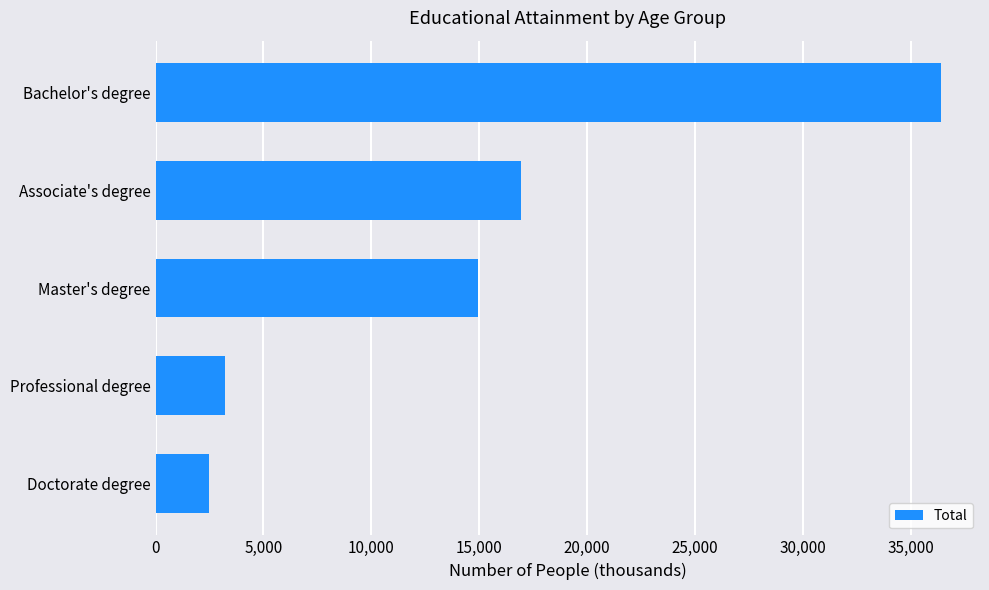

Is it true that the value at Bachelor's degree is 36396?

True